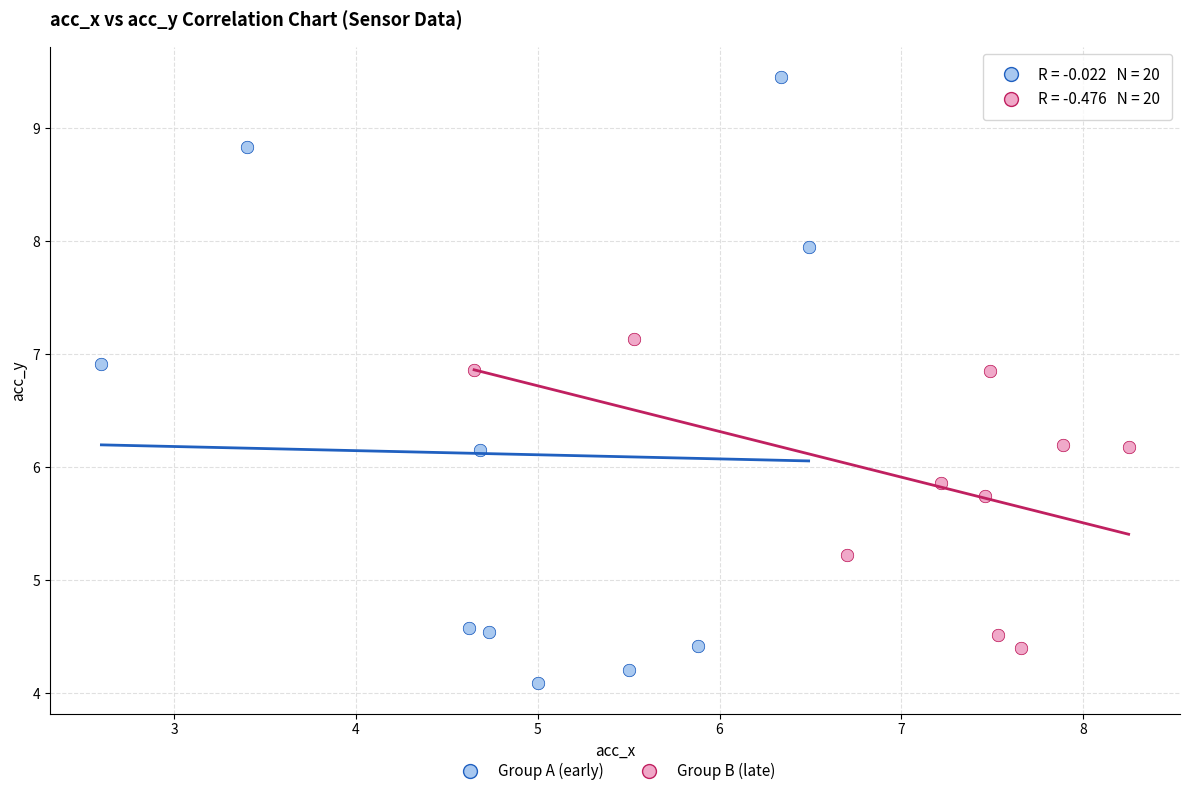

Which series reaches the minimum Y coordinate?

Group A (early)